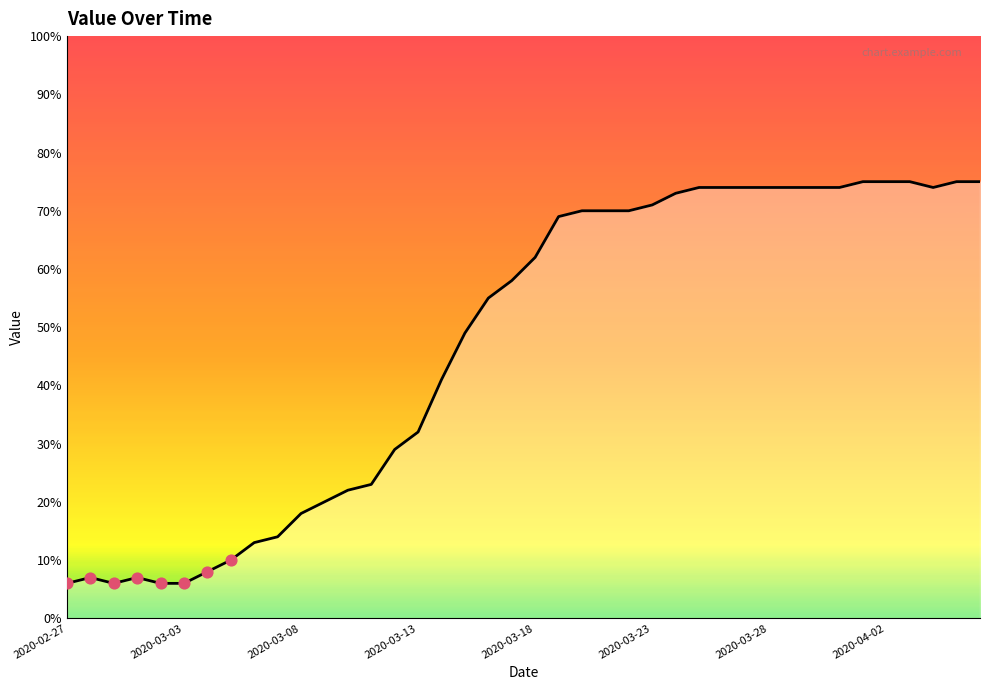

What is the minimum value shown in the chart?

6